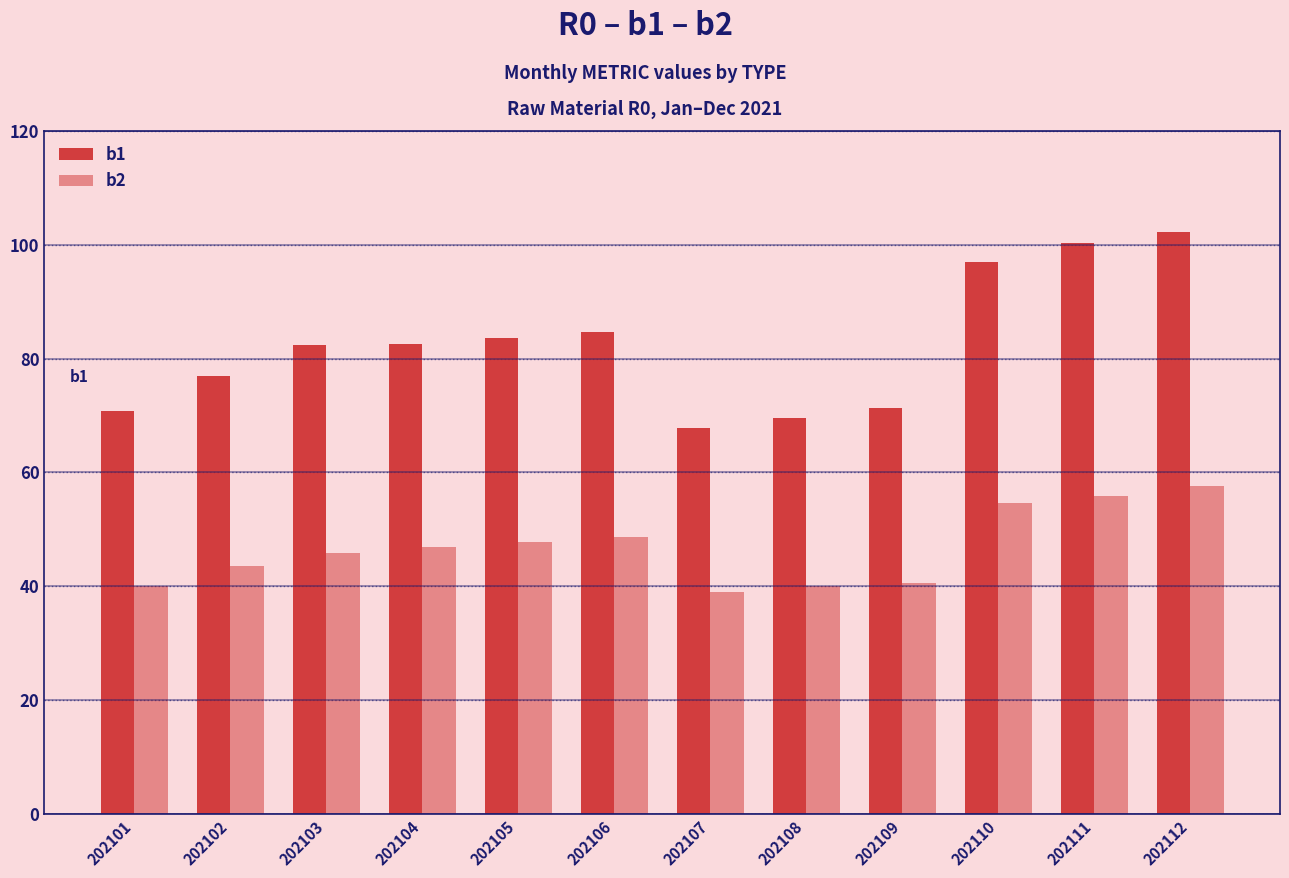

Count the number of categories in the chart.

12